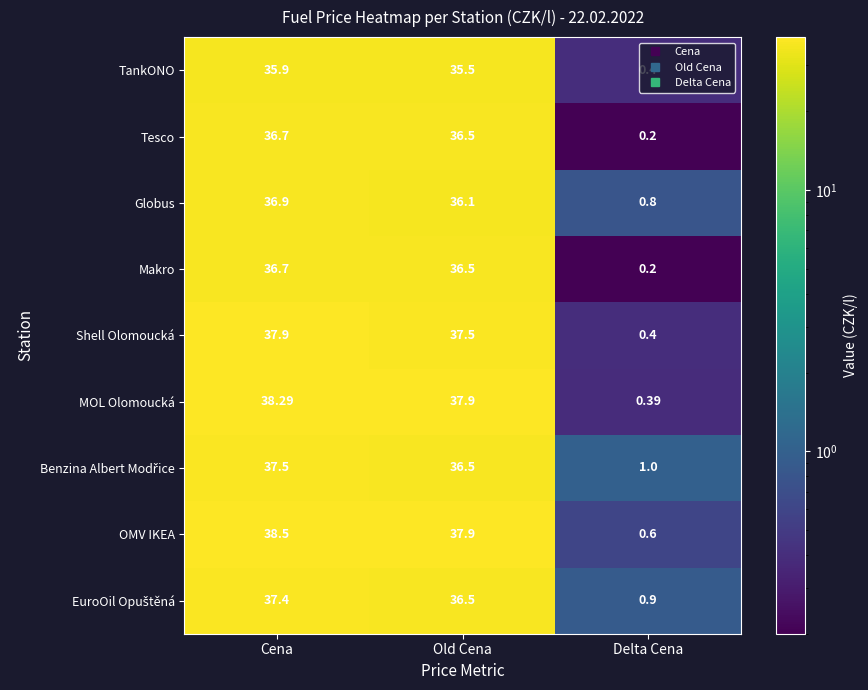

What is the spread (max minus min) of values at Delta Cena?

0.8